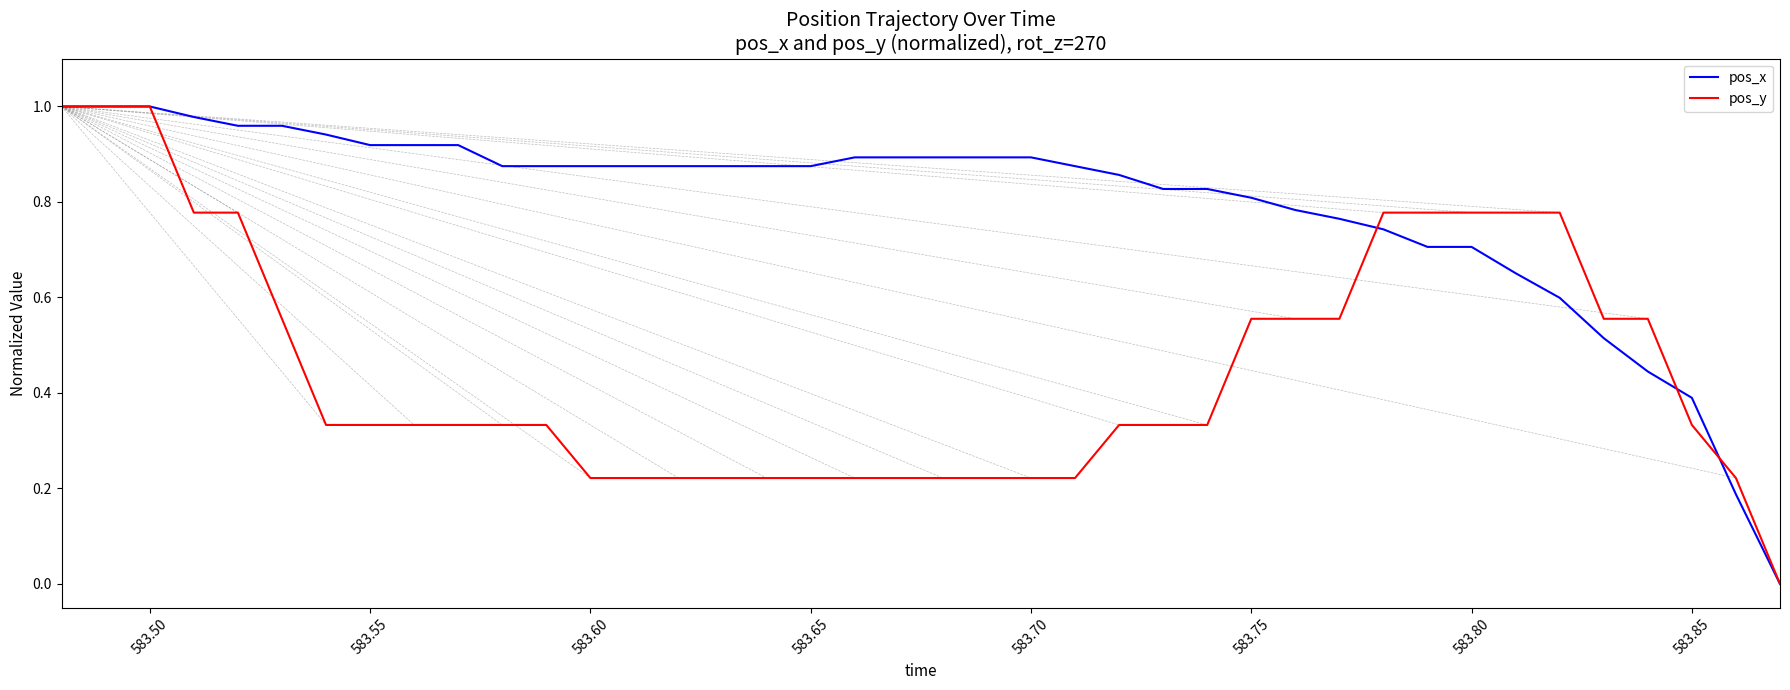

Which series has the largest total across all categories?

pos_x